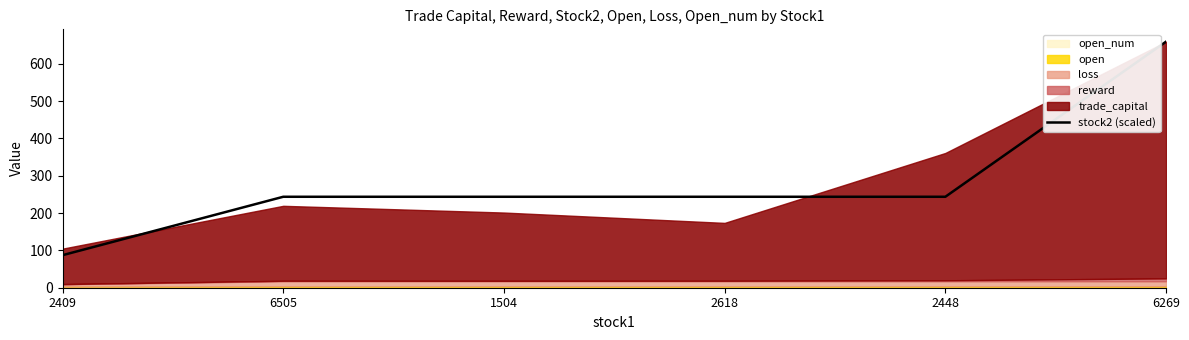

Reading left to right, what are all the values shown in this chart?

2409=87.2	6505=243.6	1504=243.6	2618=243.6	2448=243.6	6269=659.2